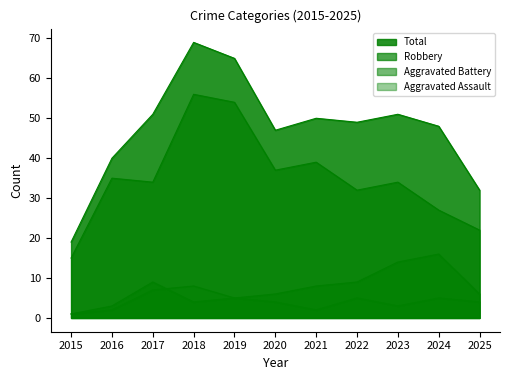

At which label does Aggravated Battery reach its minimum?

2015